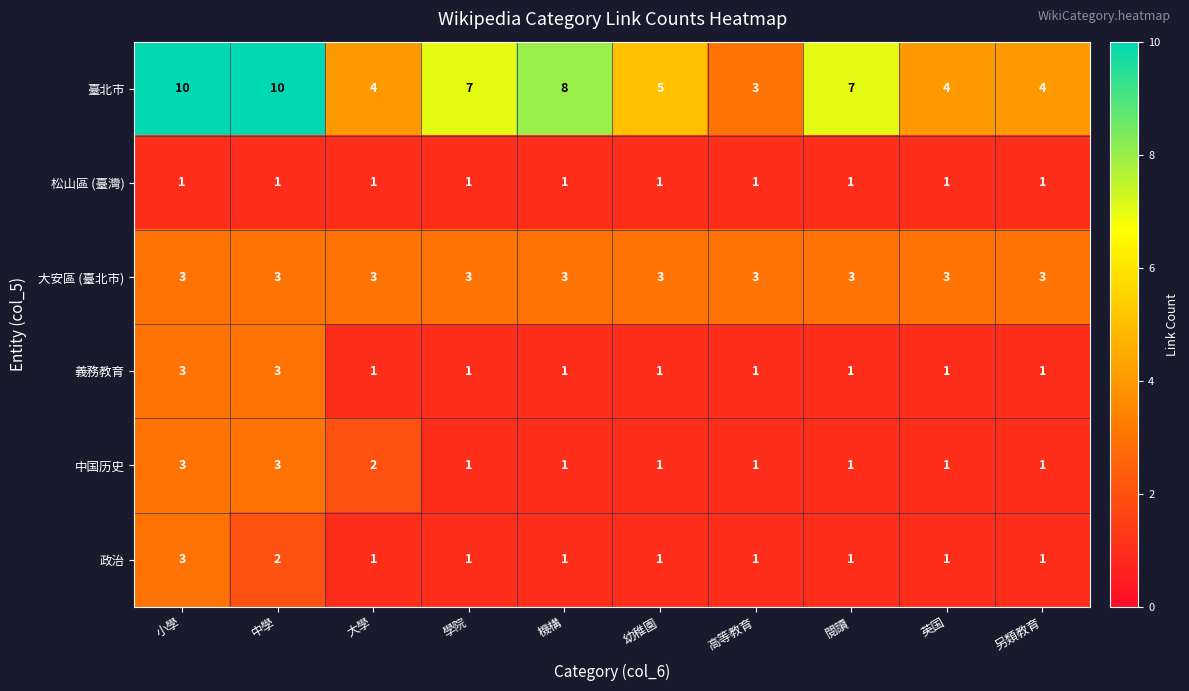

Is it true that 松山區 (臺灣) equals 0 at 另類教育?

False